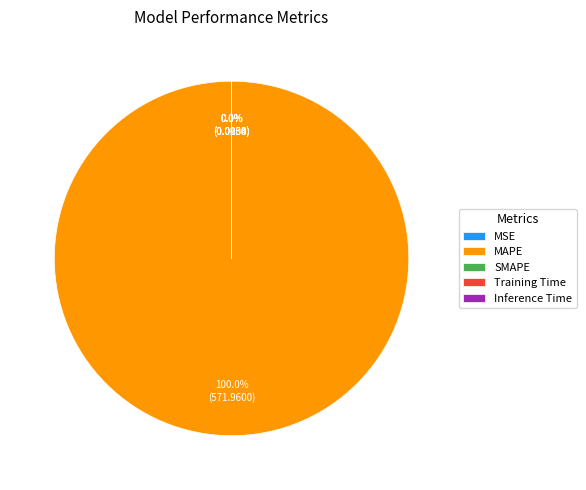

Does MAPE represent more than half of the total?

Yes